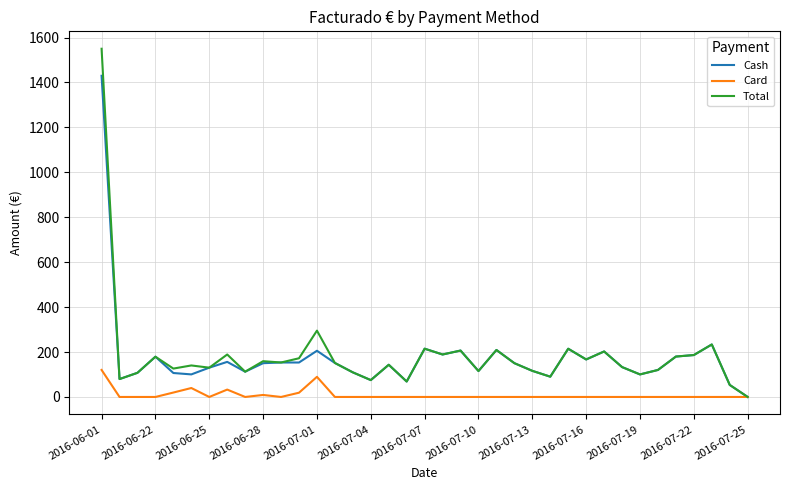

List the series in order of their peak value, lowest first.

Card, Cash, Total